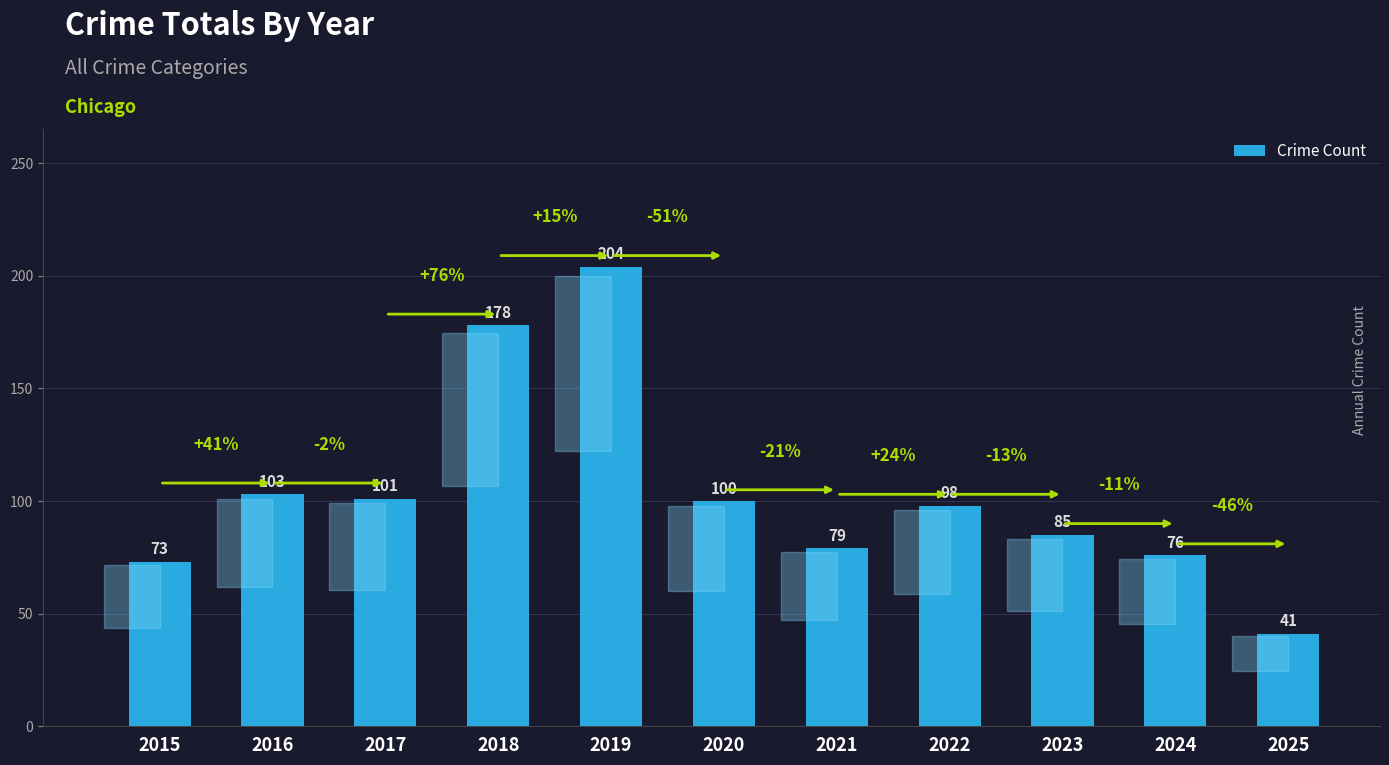

Reading right to left, list all the values displayed in this chart.

41	76	85	98	79	100	204	178	101	103	73